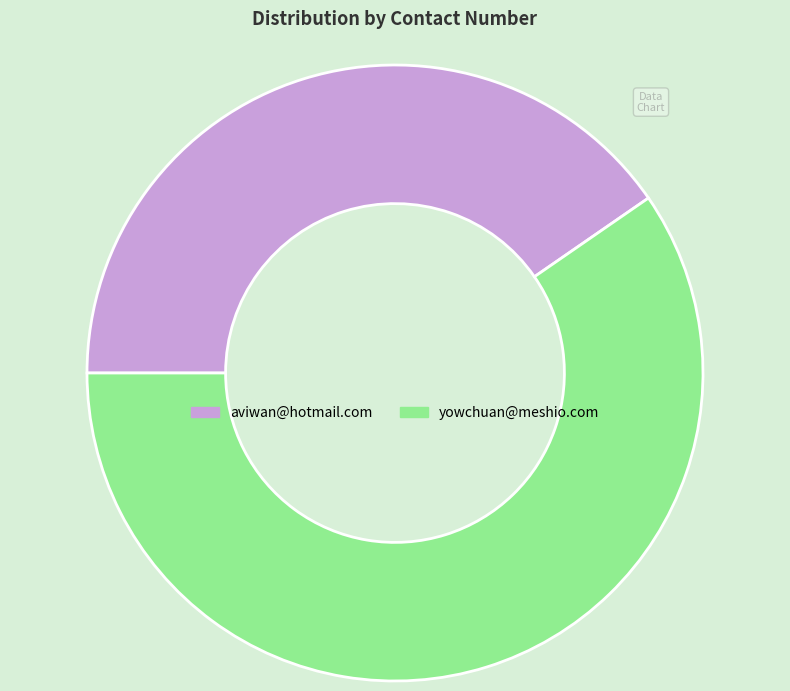

Combined, do aviwan@hotmail.com and yowchuan@meshio.com account for over 50%?

Yes